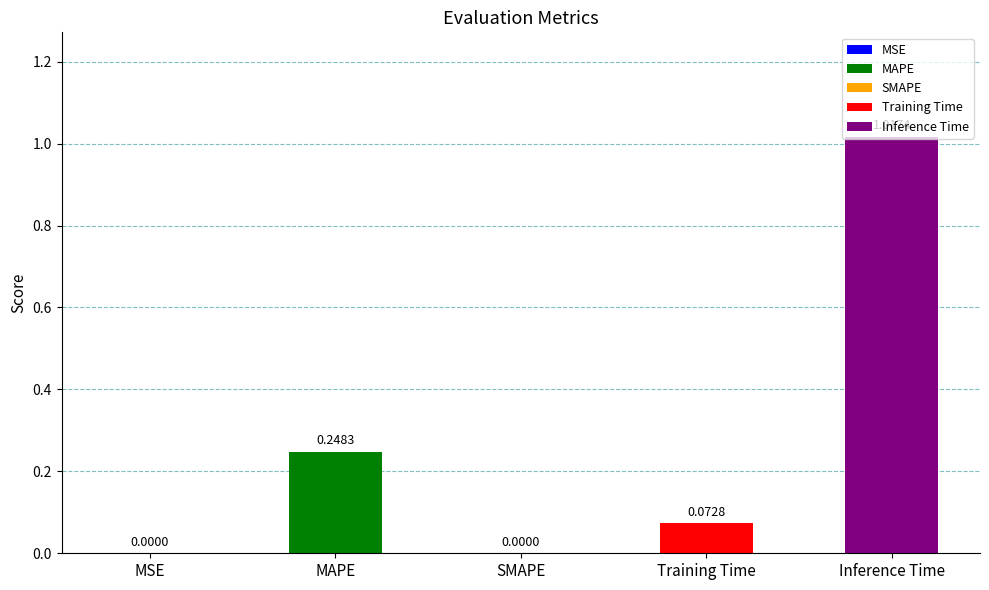

At which label is the value closest to 0?

SMAPE